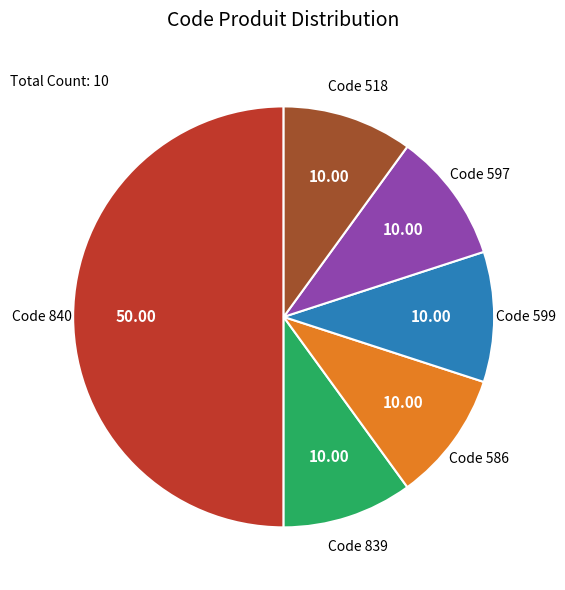

Approximately how many times larger is the value at Code 586 compared to Code 597?

1.0